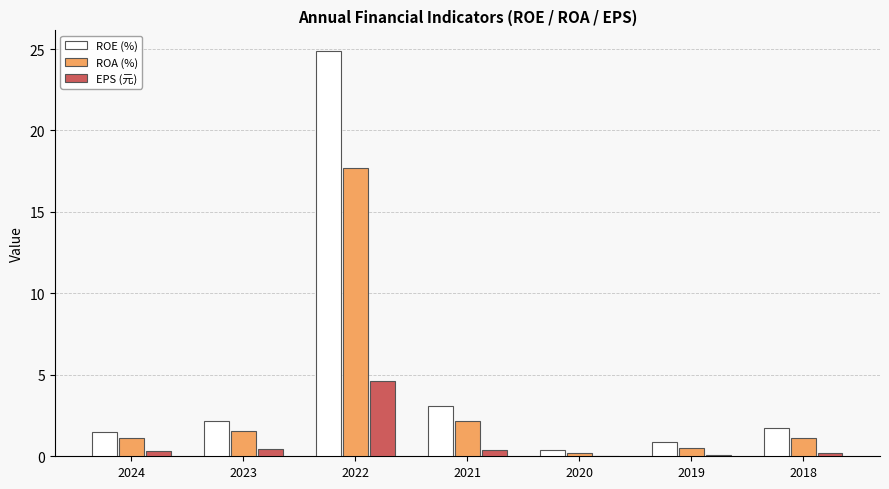

Which series has the largest range (max minus min)?

ROE (%)